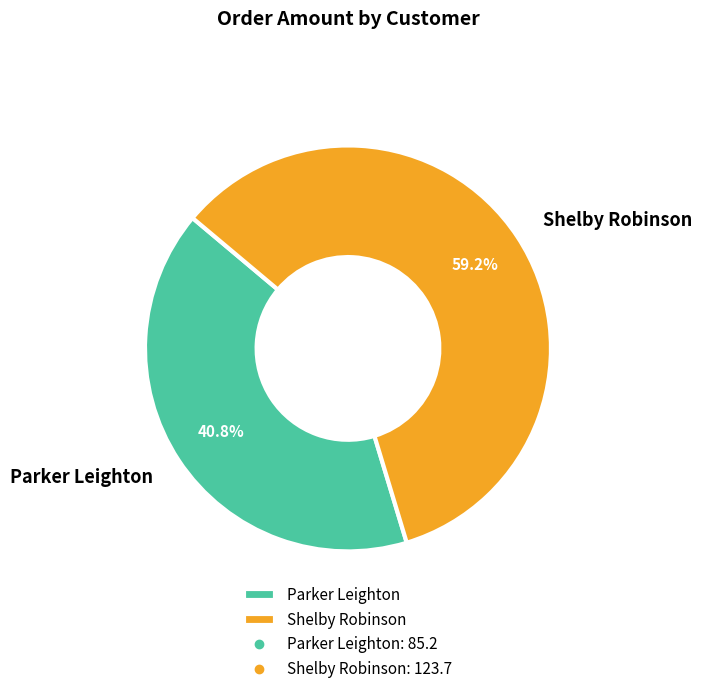

Does any single category account for the majority?

Yes